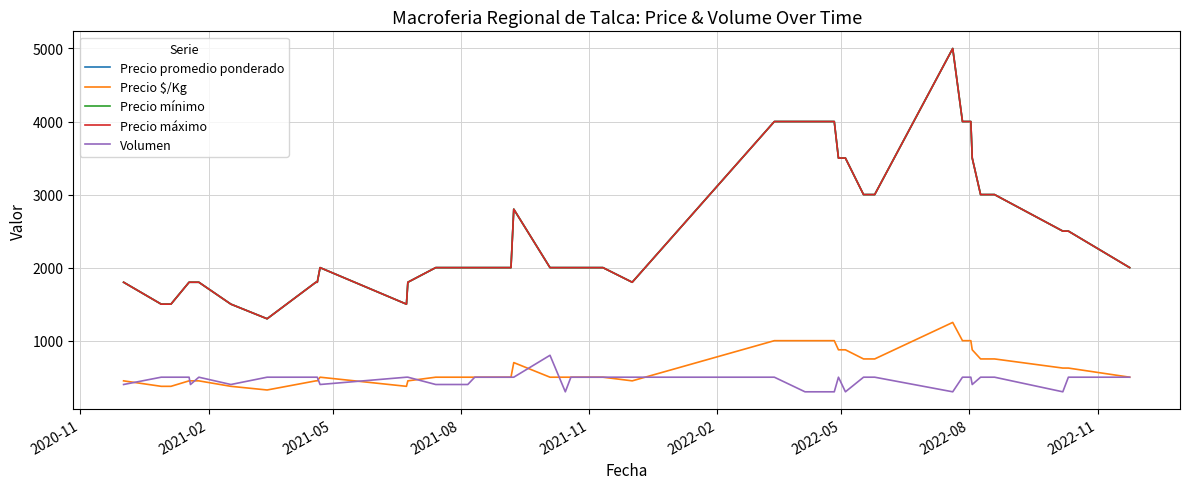

Is this an area chart (filled region under the line)?

No